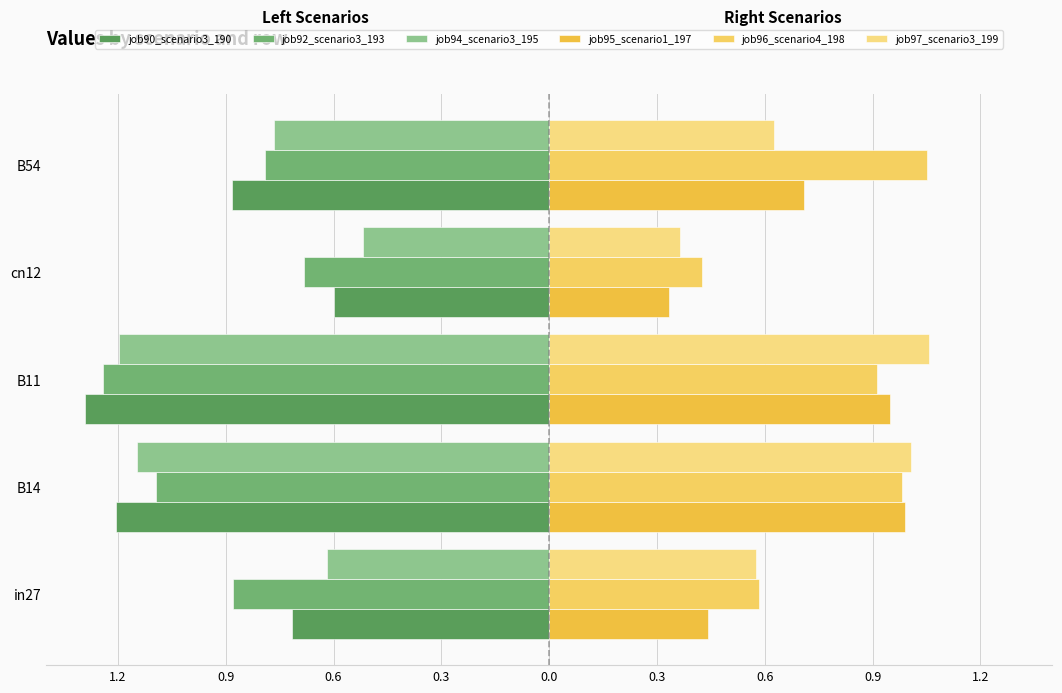

What is the difference between the second highest and second lowest values in the job97_scenario3_199 series?

0.4